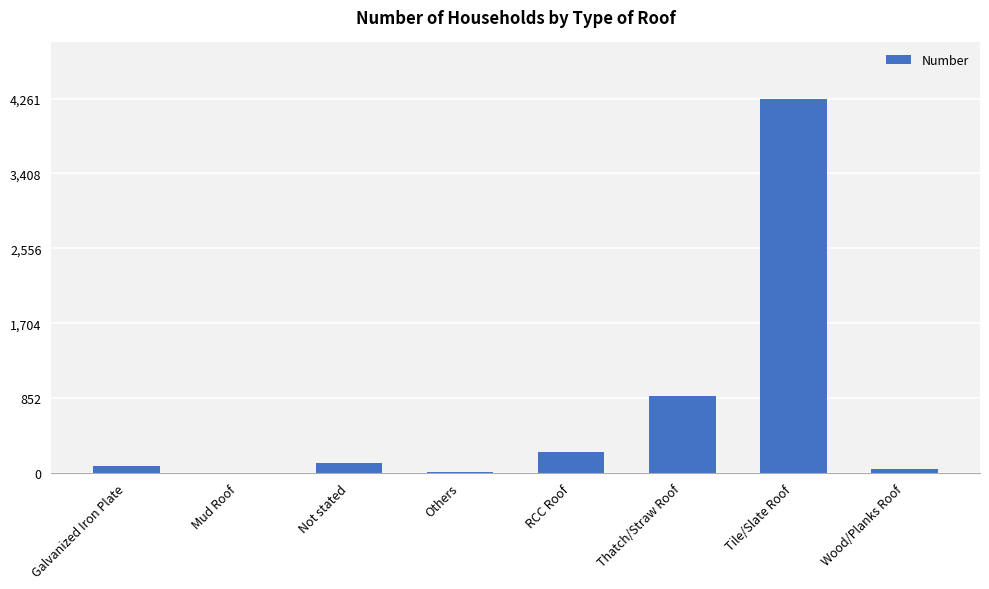

What value does the data have at Thatch/Straw Roof, to the nearest 10?

880